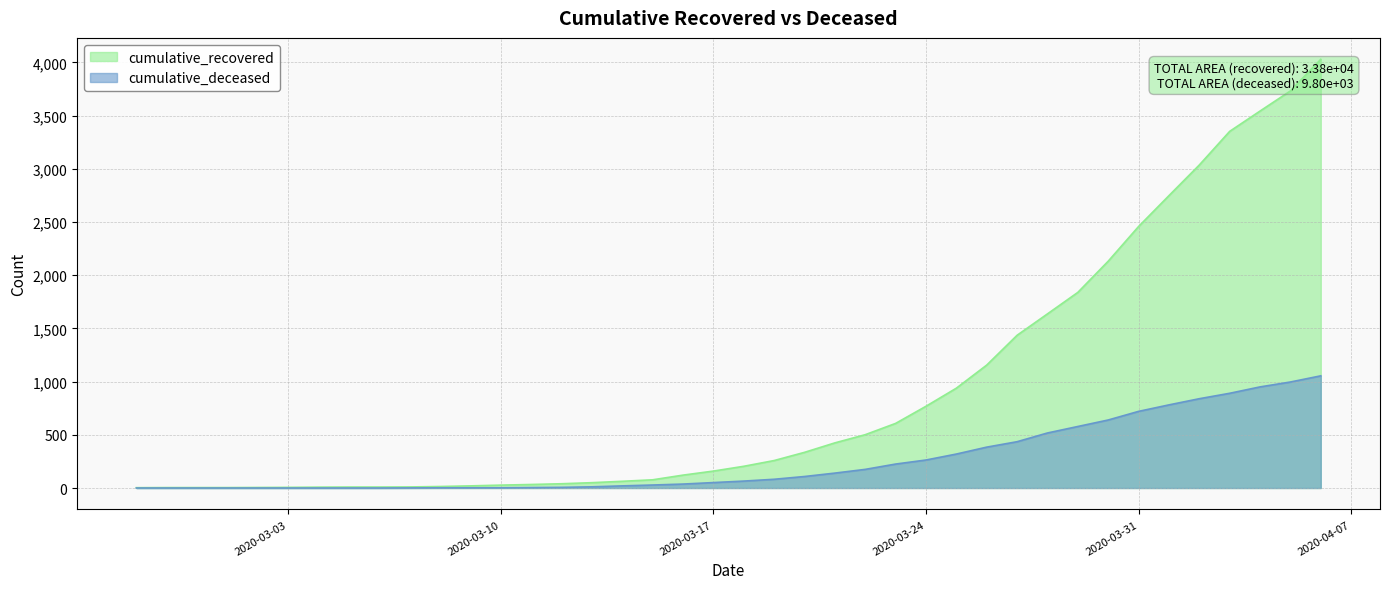

True or false: cumulative_recovered has more than 2 interior local peaks.

False